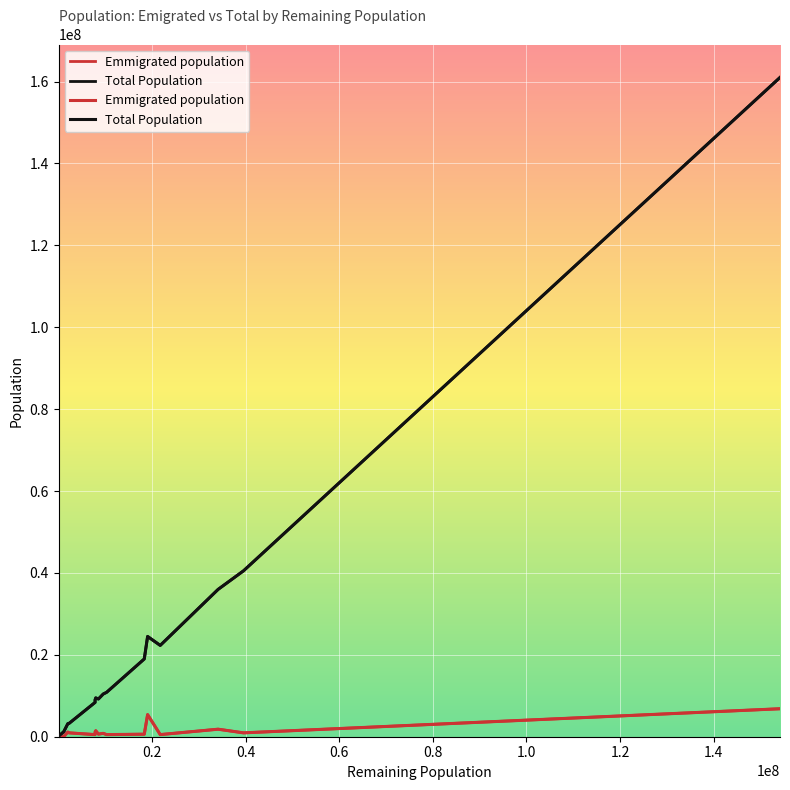

What is the difference between the second highest and second lowest values in the Emmigrated population series?

5357951